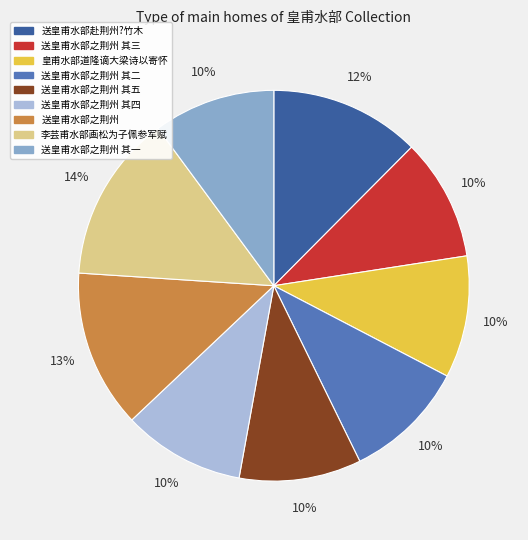

To the nearest percent, what is the combined percentage of 送皇甫水部之荆州 其一 and 送皇甫水部之荆州?

23%